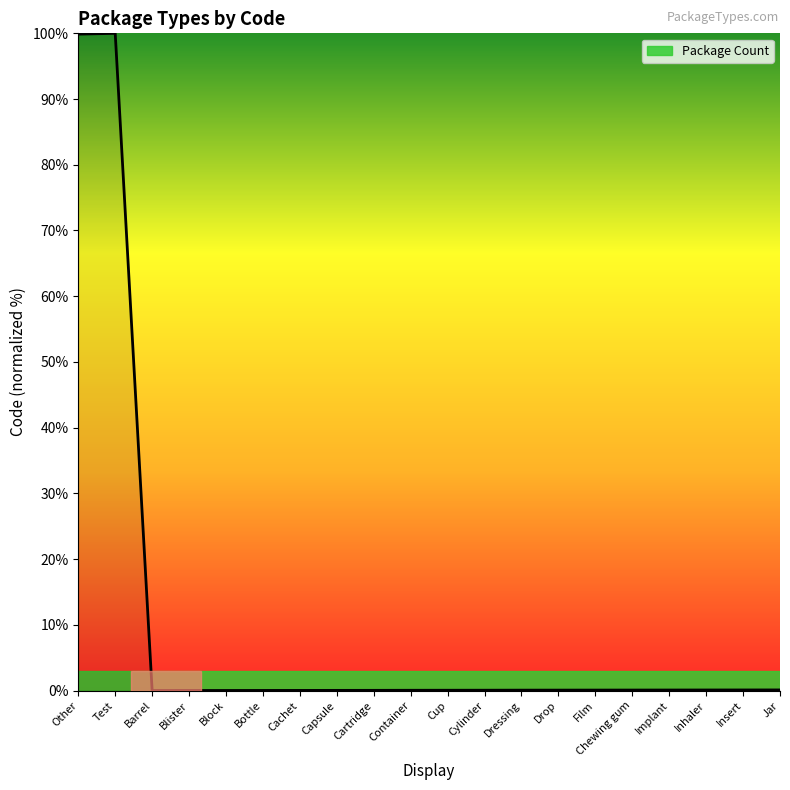

What is the greatest value displayed?

100.0